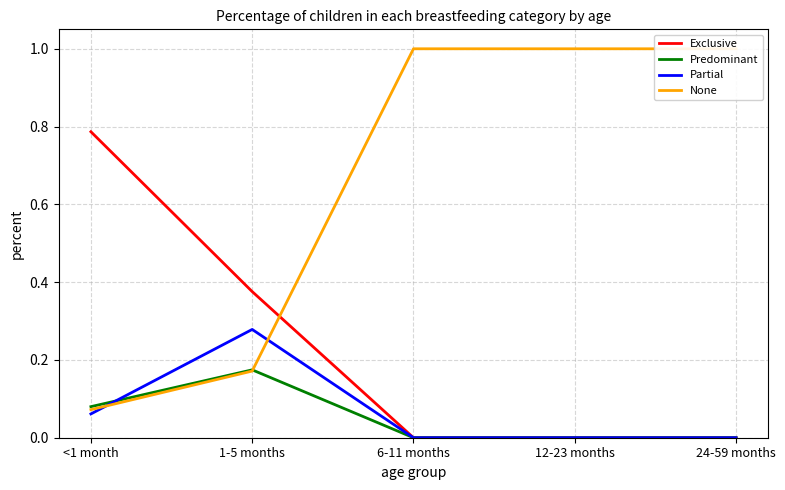

What is the difference between the Partial values at 24-59 months and <1 month?

0.1